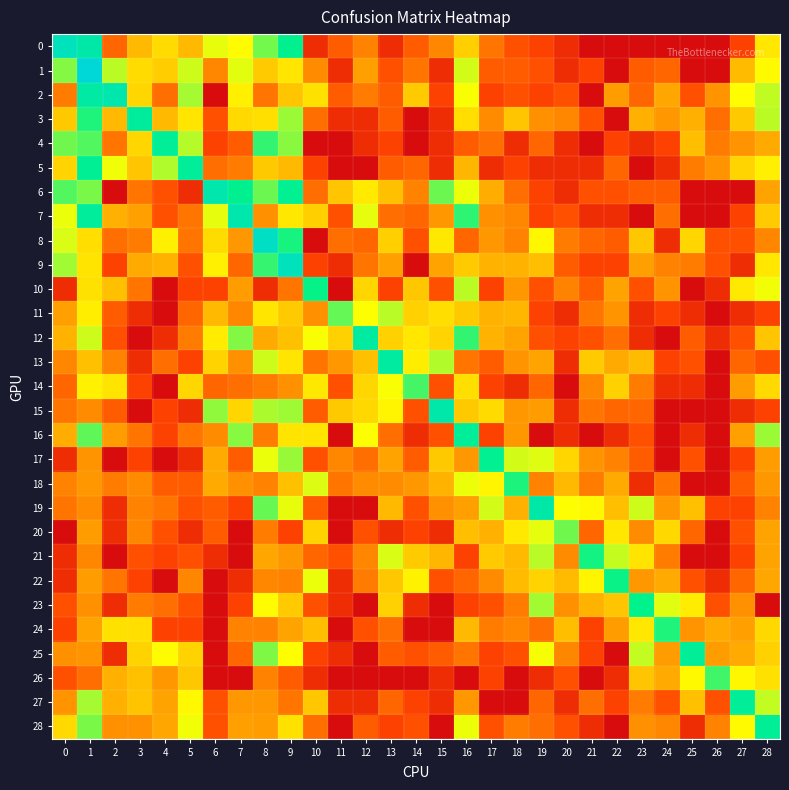

Reading right to left, transcribe all the data shown in this chart.

0: 28=3.9	27=1.1	26=0.0	25=0.0	24=0.0	23=0.0	22=0.0	21=0.0	20=0.7	19=1.1	18=1.4	17=2.1	16=3.6	15=2.4	14=1.6	13=0.7	12=2.3	11=1.6	10=0.7	9=5.9	8=5.1	7=4.2	6=4.4	5=3.2	4=3.7	3=3.2	2=1.8	1=6.6	0=7.1
1: 28=4.2	27=3.3	26=0.0	25=0.0	24=1.8	23=1.6	22=0.0	21=1.1	20=0.7	19=1.4	18=1.6	17=1.6	16=4.6	15=0.7	14=2.1	13=1.4	12=2.8	11=0.7	10=2.5	9=3.9	8=3.5	7=4.5	6=2.4	5=4.6	4=3.5	3=3.7	2=4.7	1=7.8	0=5.0
2: 28=4.7	27=4.3	26=2.6	25=1.4	24=2.9	23=1.8	22=2.8	21=0.0	20=1.4	19=1.1	18=1.4	17=1.1	16=4.3	15=1.1	14=3.5	13=1.6	12=2.2	11=1.6	10=3.8	9=3.4	8=2.1	7=4.1	6=0.0	5=4.8	4=1.9	3=3.7	2=6.7	1=6.5	0=2.2
3: 28=4.7	27=3.5	26=1.9	25=3.1	24=2.7	23=3.1	22=0.0	21=1.4	20=2.4	19=2.6	18=3.4	17=2.5	16=3.8	15=0.7	14=0.0	13=1.6	12=0.7	11=0.7	10=1.9	9=4.9	8=3.8	7=3.7	6=1.4	5=3.9	4=3.2	3=6.3	2=3.2	1=5.7	0=3.5
4: 28=3.0	27=2.6	26=2.2	25=3.3	24=1.1	23=0.7	22=1.1	21=0.0	20=0.7	19=1.8	18=0.7	17=1.9	16=1.6	15=0.7	14=0.0	13=1.1	12=0.7	11=0.0	10=0.0	9=5.0	8=5.5	7=1.6	6=1.1	5=4.7	4=6.2	3=3.7	2=2.1	1=5.3	0=5.2
5: 28=4.1	27=3.6	26=2.6	25=2.2	24=0.7	23=0.0	22=1.8	21=0.7	20=0.7	19=0.7	18=1.1	17=0.7	16=3.2	15=0.7	14=1.8	13=1.6	12=0.0	11=0.0	10=1.1	9=3.2	8=3.5	7=2.2	6=1.9	5=6.2	4=4.8	3=3.4	2=4.4	1=6.1	0=3.6
6: 28=2.9	27=0.0	26=0.0	25=0.0	24=1.6	23=1.6	22=1.4	21=1.4	20=0.7	19=1.1	18=1.9	17=3.0	16=4.4	15=5.2	14=2.3	13=3.3	12=4.0	11=3.4	10=1.9	9=6.0	8=5.2	7=6.0	6=6.7	5=0.7	4=1.4	3=2.1	2=0.0	1=5.1	0=5.3
7: 28=3.5	27=1.1	26=0.0	25=0.0	24=1.9	23=0.0	22=0.7	21=0.7	20=1.4	19=1.1	18=2.4	17=2.6	16=5.6	15=2.7	14=1.8	13=1.9	12=4.4	11=1.4	10=3.6	9=3.9	8=2.6	7=6.7	6=4.4	5=2.1	4=1.4	3=2.8	2=3.1	1=6.2	0=4.4
8: 28=2.4	27=1.4	26=1.4	25=3.7	24=0.7	23=3.4	22=1.6	21=1.8	20=2.2	19=4.2	18=2.3	17=2.7	16=1.8	15=4.0	14=1.4	13=3.6	12=1.8	11=1.9	10=0.0	9=5.7	8=7.3	7=2.7	6=3.8	5=2.1	4=4.1	3=2.2	2=1.9	1=3.8	0=4.5
9: 28=3.9	27=0.7	26=1.4	25=2.2	24=2.3	23=2.8	22=1.1	21=1.1	20=1.6	19=3.3	18=3.1	17=3.1	16=3.5	15=2.9	14=0.0	13=2.8	12=2.1	11=0.7	10=1.1	9=7.1	8=5.5	7=1.8	6=4.1	5=1.4	4=3.1	3=3.0	2=1.1	1=3.9	0=4.9
10: 28=4.4	27=4.0	26=0.7	25=0.0	24=2.6	23=1.4	22=2.9	21=1.6	20=2.3	19=1.4	18=2.7	17=1.1	16=4.7	15=1.4	14=3.4	13=1.1	12=3.7	11=0.0	10=5.8	9=2.1	8=0.7	7=2.8	6=1.1	5=1.1	4=0.0	3=2.1	2=3.3	1=3.8	0=0.7
11: 28=1.1	27=0.7	26=0.0	25=0.7	24=1.1	23=0.7	22=2.6	21=2.1	20=0.7	19=1.1	18=3.2	17=3.1	16=3.5	15=3.8	14=3.6	13=4.7	12=4.3	11=5.2	10=2.6	9=3.5	8=3.9	7=2.4	6=3.2	5=1.8	4=0.0	3=0.7	2=1.6	1=4.0	0=2.8
12: 28=3.4	27=1.4	26=0.7	25=1.6	24=0.0	23=0.7	22=1.9	21=1.4	20=1.1	19=1.4	18=2.9	17=3.1	16=5.5	15=3.6	14=3.9	13=3.6	12=6.4	11=3.6	10=4.3	9=3.3	8=3.0	7=5.0	6=4.0	5=2.2	4=0.7	3=0.0	2=1.4	1=4.6	0=3.1
13: 28=1.4	27=1.8	26=0.0	25=1.4	24=1.1	23=3.3	22=3.0	21=3.5	20=0.7	19=2.9	18=2.6	17=1.6	16=2.1	15=4.8	14=4.0	13=6.4	12=3.3	11=2.7	10=2.1	9=3.9	8=4.6	7=2.6	6=3.6	5=1.1	4=1.9	3=0.7	2=2.3	1=3.3	0=2.4
14: 28=3.7	27=2.8	26=0.0	25=0.7	24=0.7	23=2.2	22=3.6	21=2.4	20=0.0	19=1.8	18=0.7	17=1.1	16=3.8	15=1.4	14=5.4	13=4.3	12=3.7	11=1.4	10=4.0	9=2.6	8=2.2	7=1.9	6=1.8	5=3.7	4=0.0	3=1.1	2=3.9	1=4.1	0=1.8
15: 28=1.1	27=0.7	26=0.0	25=0.0	24=0.0	23=1.8	22=1.8	21=2.1	20=0.7	19=2.8	18=2.7	17=3.7	16=3.5	15=6.6	14=1.4	13=4.1	12=3.7	11=3.5	10=1.6	9=4.9	8=4.8	7=3.7	6=5.0	5=0.7	4=1.1	3=0.0	2=1.6	1=2.5	0=2.1
16: 28=4.9	27=2.8	26=0.0	25=0.7	24=0.0	23=1.4	22=0.7	21=0.0	20=0.7	19=0.0	18=2.7	17=1.1	16=6.1	15=1.4	14=0.7	13=1.9	12=4.3	11=0.0	10=3.9	9=3.9	8=2.2	7=5.0	6=2.5	5=2.1	4=1.1	3=2.1	2=2.8	1=5.3	0=3.0
17: 28=2.8	27=1.1	26=0.0	25=1.4	24=0.0	23=1.6	22=2.3	21=2.6	20=3.7	19=4.5	18=4.6	17=6.0	16=2.7	15=3.5	14=1.6	13=2.9	12=1.9	11=2.4	10=1.4	9=4.9	8=4.4	7=1.6	6=3.0	5=0.7	4=0.0	3=1.1	2=0.0	1=2.6	0=0.7
18: 28=2.7	27=1.6	26=0.0	25=0.0	24=2.1	23=0.7	22=3.0	21=2.2	20=3.2	19=2.3	18=5.7	17=4.1	16=4.4	15=3.1	14=2.7	13=2.5	12=2.5	11=2.1	10=4.5	9=3.3	8=2.3	7=2.6	6=3.0	5=1.6	4=1.6	3=2.5	2=2.2	1=2.7	0=2.3
19: 28=2.3	27=1.1	26=1.1	25=3.3	24=2.7	23=4.6	22=3.3	21=4.2	20=4.3	19=6.6	18=3.1	17=4.6	16=2.8	15=2.6	14=1.4	13=3.2	12=0.0	11=0.0	10=1.6	9=4.4	8=5.2	7=1.1	6=1.6	5=1.4	4=2.1	3=2.3	2=0.7	1=2.5	0=2.1
20: 28=2.9	27=1.4	26=0.0	25=1.8	24=3.7	23=2.5	22=3.9	21=1.8	20=5.2	19=4.4	18=4.0	17=3.1	16=3.3	15=0.7	14=1.1	13=0.7	12=1.4	11=0.0	10=3.6	9=1.1	8=2.2	7=0.0	6=1.6	5=0.7	4=1.4	3=2.4	2=0.7	1=2.8	0=0.0
21: 28=2.9	27=1.1	26=0.0	25=0.0	24=2.2	23=3.9	22=4.6	21=5.7	20=2.5	19=4.7	18=3.2	17=3.5	16=1.1	15=3.2	14=3.5	13=4.5	12=2.4	11=1.4	10=1.8	9=2.7	8=2.9	7=0.0	6=0.7	5=1.4	4=1.1	3=1.4	2=0.0	1=2.4	0=0.7
22: 28=2.9	27=1.8	26=0.7	25=1.4	24=3.0	23=2.7	22=5.8	21=4.1	20=3.3	19=3.6	18=3.3	17=2.5	16=1.8	15=1.4	14=4.1	13=3.4	12=2.2	11=0.7	10=4.4	9=2.3	8=2.4	7=0.7	6=0.0	5=2.4	4=0.0	3=1.1	2=2.1	1=2.8	0=0.7
23: 28=0.0	27=2.6	26=1.4	25=4.0	24=4.5	23=5.9	22=3.4	21=3.1	20=2.6	19=4.8	18=2.2	17=1.4	16=1.1	15=0.0	14=0.7	13=3.6	12=0.0	11=0.7	10=1.4	9=3.5	8=4.2	7=1.1	6=0.0	5=1.4	4=1.9	3=2.2	2=0.7	1=2.6	0=1.4
24: 28=3.7	27=2.8	26=3.0	25=2.6	24=5.7	23=3.9	22=2.8	21=1.1	20=3.3	19=1.9	18=2.4	17=2.2	16=3.2	15=0.0	14=0.0	13=1.9	12=1.4	11=0.0	10=3.3	9=2.9	8=2.3	7=2.3	6=0.0	5=1.1	4=1.1	3=3.8	2=3.8	1=2.9	0=1.1
25: 28=3.6	27=3.0	26=2.8	25=6.1	24=2.8	23=4.7	22=0.0	21=1.1	20=2.4	19=4.3	18=1.4	17=1.1	16=2.1	15=1.6	14=1.4	13=1.6	12=0.0	11=0.7	10=1.1	9=4.3	8=5.1	7=1.8	6=0.0	5=3.6	4=4.2	3=3.6	2=0.7	1=2.6	0=2.6
26: 28=3.8	27=4.2	26=5.4	25=4.2	24=3.0	23=3.4	22=0.7	21=0.0	20=1.4	19=0.7	18=0.0	17=1.1	16=0.0	15=0.7	14=0.0	13=0.0	12=0.0	11=0.0	10=0.7	9=1.6	8=2.3	7=0.0	6=0.0	5=3.4	4=2.7	3=3.3	2=3.1	1=1.9	0=1.4
27: 28=4.7	27=6.1	26=1.4	25=3.3	24=1.4	23=2.2	22=1.1	21=1.9	20=0.7	19=1.8	18=0.0	17=0.0	16=2.7	15=0.7	14=1.1	13=1.8	12=0.7	11=0.7	10=3.4	9=2.1	8=2.7	7=2.7	6=1.4	5=4.2	4=2.9	3=3.4	2=3.1	1=4.8	0=2.6
28: 28=6.1	27=4.2	26=2.3	25=0.7	24=2.4	23=2.6	22=0.0	21=0.7	20=1.4	19=1.9	18=2.2	17=1.4	16=4.4	15=0.0	14=1.4	13=1.1	12=1.6	11=0.0	10=1.9	9=3.8	8=2.8	7=2.8	6=1.4	5=4.4	4=2.9	3=2.6	2=2.6	1=5.1	0=3.7